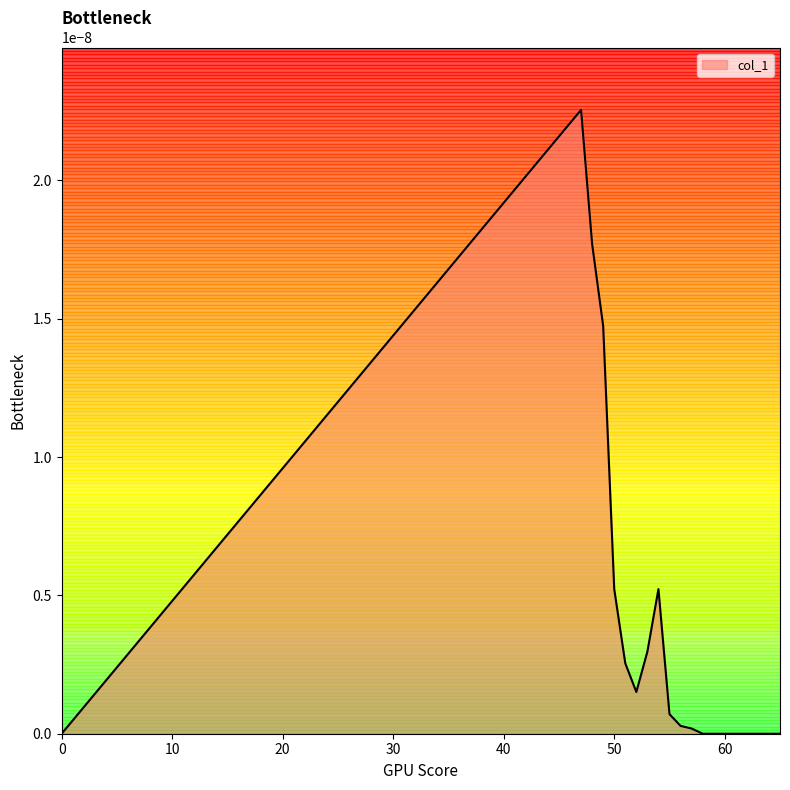

Is this an area chart (filled region under the line)?

Yes